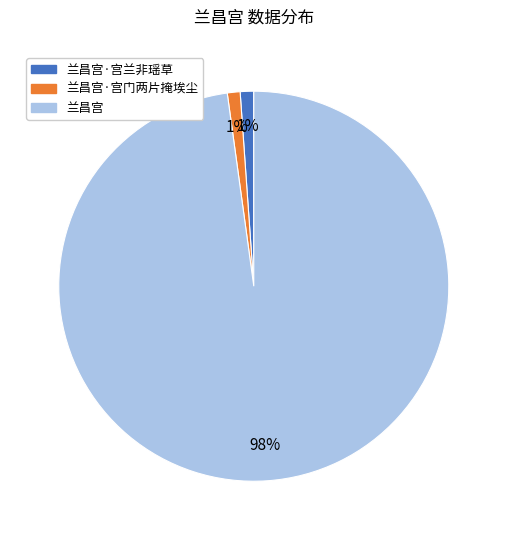

To the nearest percent, what is the difference between the largest and smallest slice percentages?

97%